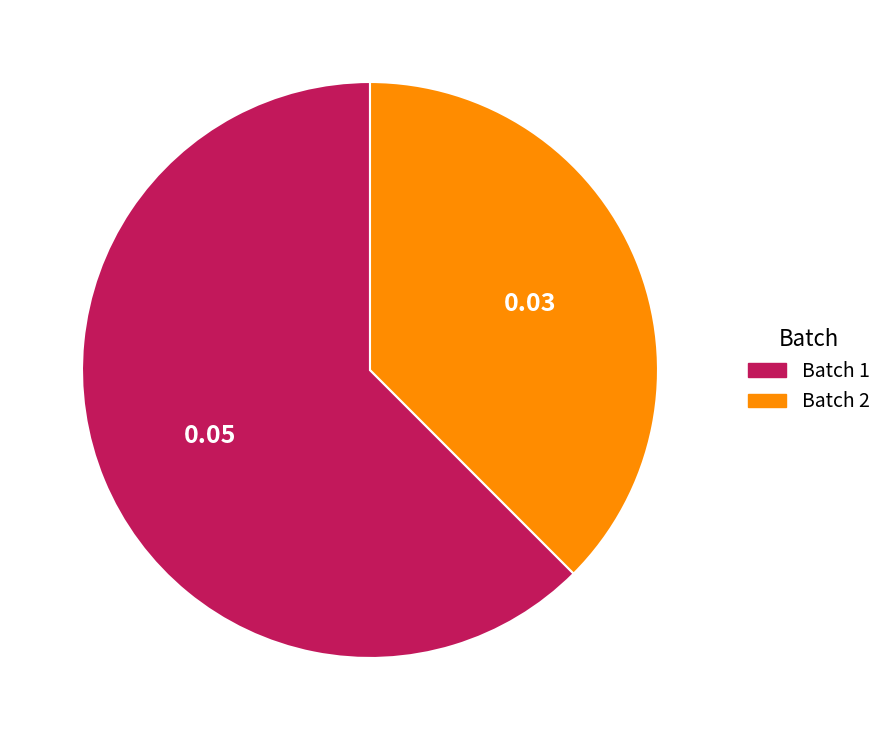

Combined, do Batch 2 and Batch 1 account for over 50%?

Yes